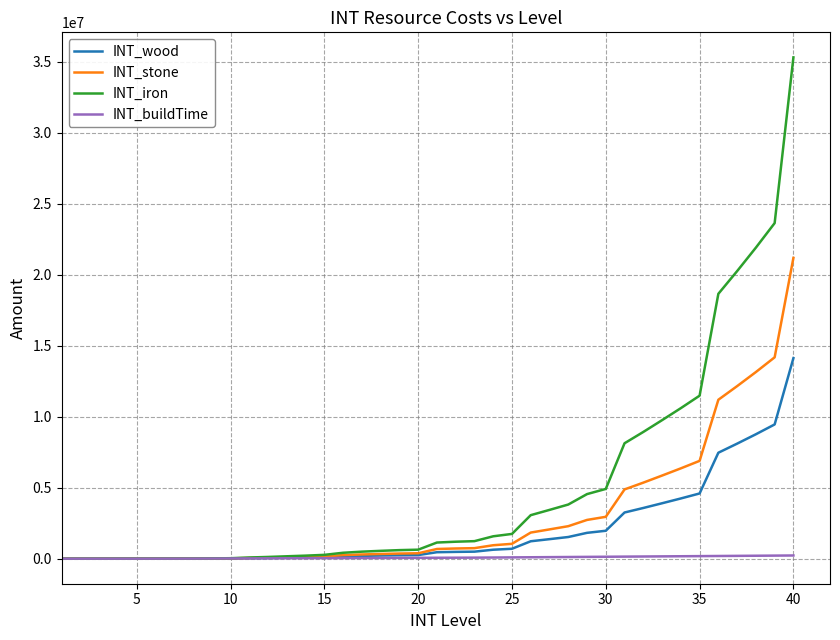

Does the chart display data point markers on the line(s)?

No